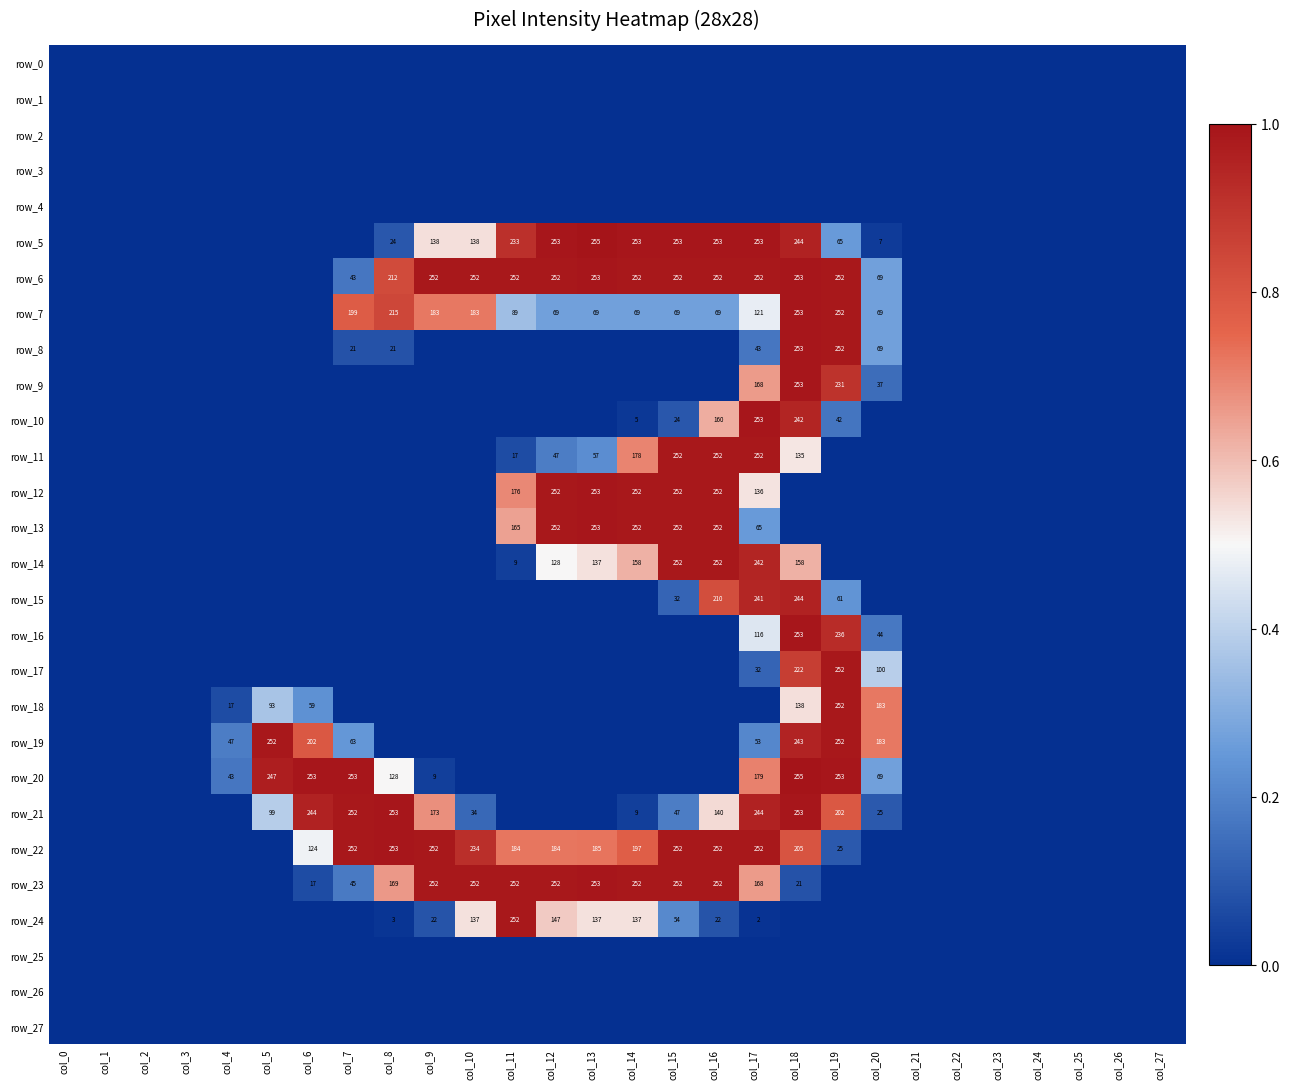

Reading left to right, extract all data points from this chart.

row_0: col_0=0	col_1=0	col_2=0	col_3=0	col_4=0	col_5=0	col_6=0	col_7=0	col_8=0	col_9=0	col_10=0	col_11=0	col_12=0	col_13=0	col_14=0	col_15=0	col_16=0	col_17=0	col_18=0	col_19=0	col_20=0	col_21=0	col_22=0	col_23=0	col_24=0	col_25=0	col_26=0	col_27=0
row_1: col_0=0	col_1=0	col_2=0	col_3=0	col_4=0	col_5=0	col_6=0	col_7=0	col_8=0	col_9=0	col_10=0	col_11=0	col_12=0	col_13=0	col_14=0	col_15=0	col_16=0	col_17=0	col_18=0	col_19=0	col_20=0	col_21=0	col_22=0	col_23=0	col_24=0	col_25=0	col_26=0	col_27=0
row_2: col_0=0	col_1=0	col_2=0	col_3=0	col_4=0	col_5=0	col_6=0	col_7=0	col_8=0	col_9=0	col_10=0	col_11=0	col_12=0	col_13=0	col_14=0	col_15=0	col_16=0	col_17=0	col_18=0	col_19=0	col_20=0	col_21=0	col_22=0	col_23=0	col_24=0	col_25=0	col_26=0	col_27=0
row_3: col_0=0	col_1=0	col_2=0	col_3=0	col_4=0	col_5=0	col_6=0	col_7=0	col_8=0	col_9=0	col_10=0	col_11=0	col_12=0	col_13=0	col_14=0	col_15=0	col_16=0	col_17=0	col_18=0	col_19=0	col_20=0	col_21=0	col_22=0	col_23=0	col_24=0	col_25=0	col_26=0	col_27=0
row_4: col_0=0	col_1=0	col_2=0	col_3=0	col_4=0	col_5=0	col_6=0	col_7=0	col_8=0	col_9=0	col_10=0	col_11=0	col_12=0	col_13=0	col_14=0	col_15=0	col_16=0	col_17=0	col_18=0	col_19=0	col_20=0	col_21=0	col_22=0	col_23=0	col_24=0	col_25=0	col_26=0	col_27=0
row_5: col_0=0	col_1=0	col_2=0	col_3=0	col_4=0	col_5=0	col_6=0	col_7=0	col_8=24	col_9=138	col_10=138	col_11=233	col_12=253	col_13=255	col_14=253	col_15=253	col_16=253	col_17=253	col_18=244	col_19=65	col_20=7	col_21=0	col_22=0	col_23=0	col_24=0	col_25=0	col_26=0	col_27=0
row_6: col_0=0	col_1=0	col_2=0	col_3=0	col_4=0	col_5=0	col_6=0	col_7=43	col_8=212	col_9=252	col_10=252	col_11=252	col_12=252	col_13=253	col_14=252	col_15=252	col_16=252	col_17=252	col_18=253	col_19=252	col_20=69	col_21=0	col_22=0	col_23=0	col_24=0	col_25=0	col_26=0	col_27=0
row_7: col_0=0	col_1=0	col_2=0	col_3=0	col_4=0	col_5=0	col_6=0	col_7=199	col_8=215	col_9=183	col_10=183	col_11=89	col_12=69	col_13=69	col_14=69	col_15=69	col_16=69	col_17=121	col_18=253	col_19=252	col_20=69	col_21=0	col_22=0	col_23=0	col_24=0	col_25=0	col_26=0	col_27=0
row_8: col_0=0	col_1=0	col_2=0	col_3=0	col_4=0	col_5=0	col_6=0	col_7=21	col_8=21	col_9=0	col_10=0	col_11=0	col_12=0	col_13=0	col_14=0	col_15=0	col_16=0	col_17=43	col_18=253	col_19=252	col_20=69	col_21=0	col_22=0	col_23=0	col_24=0	col_25=0	col_26=0	col_27=0
row_9: col_0=0	col_1=0	col_2=0	col_3=0	col_4=0	col_5=0	col_6=0	col_7=0	col_8=0	col_9=0	col_10=0	col_11=0	col_12=0	col_13=0	col_14=0	col_15=0	col_16=0	col_17=168	col_18=253	col_19=231	col_20=37	col_21=0	col_22=0	col_23=0	col_24=0	col_25=0	col_26=0	col_27=0
row_10: col_0=0	col_1=0	col_2=0	col_3=0	col_4=0	col_5=0	col_6=0	col_7=0	col_8=0	col_9=0	col_10=0	col_11=0	col_12=0	col_13=0	col_14=5	col_15=24	col_16=160	col_17=253	col_18=242	col_19=42	col_20=0	col_21=0	col_22=0	col_23=0	col_24=0	col_25=0	col_26=0	col_27=0
row_11: col_0=0	col_1=0	col_2=0	col_3=0	col_4=0	col_5=0	col_6=0	col_7=0	col_8=0	col_9=0	col_10=0	col_11=17	col_12=47	col_13=57	col_14=178	col_15=252	col_16=252	col_17=252	col_18=135	col_19=0	col_20=0	col_21=0	col_22=0	col_23=0	col_24=0	col_25=0	col_26=0	col_27=0
row_12: col_0=0	col_1=0	col_2=0	col_3=0	col_4=0	col_5=0	col_6=0	col_7=0	col_8=0	col_9=0	col_10=0	col_11=176	col_12=252	col_13=253	col_14=252	col_15=252	col_16=252	col_17=136	col_18=0	col_19=0	col_20=0	col_21=0	col_22=0	col_23=0	col_24=0	col_25=0	col_26=0	col_27=0
row_13: col_0=0	col_1=0	col_2=0	col_3=0	col_4=0	col_5=0	col_6=0	col_7=0	col_8=0	col_9=0	col_10=0	col_11=165	col_12=252	col_13=253	col_14=252	col_15=252	col_16=252	col_17=65	col_18=0	col_19=0	col_20=0	col_21=0	col_22=0	col_23=0	col_24=0	col_25=0	col_26=0	col_27=0
row_14: col_0=0	col_1=0	col_2=0	col_3=0	col_4=0	col_5=0	col_6=0	col_7=0	col_8=0	col_9=0	col_10=0	col_11=9	col_12=128	col_13=137	col_14=158	col_15=252	col_16=252	col_17=242	col_18=158	col_19=0	col_20=0	col_21=0	col_22=0	col_23=0	col_24=0	col_25=0	col_26=0	col_27=0
row_15: col_0=0	col_1=0	col_2=0	col_3=0	col_4=0	col_5=0	col_6=0	col_7=0	col_8=0	col_9=0	col_10=0	col_11=0	col_12=0	col_13=0	col_14=0	col_15=32	col_16=210	col_17=241	col_18=244	col_19=61	col_20=0	col_21=0	col_22=0	col_23=0	col_24=0	col_25=0	col_26=0	col_27=0
row_16: col_0=0	col_1=0	col_2=0	col_3=0	col_4=0	col_5=0	col_6=0	col_7=0	col_8=0	col_9=0	col_10=0	col_11=0	col_12=0	col_13=0	col_14=0	col_15=0	col_16=0	col_17=116	col_18=253	col_19=236	col_20=44	col_21=0	col_22=0	col_23=0	col_24=0	col_25=0	col_26=0	col_27=0
row_17: col_0=0	col_1=0	col_2=0	col_3=0	col_4=0	col_5=0	col_6=0	col_7=0	col_8=0	col_9=0	col_10=0	col_11=0	col_12=0	col_13=0	col_14=0	col_15=0	col_16=0	col_17=32	col_18=222	col_19=252	col_20=100	col_21=0	col_22=0	col_23=0	col_24=0	col_25=0	col_26=0	col_27=0
row_18: col_0=0	col_1=0	col_2=0	col_3=0	col_4=17	col_5=93	col_6=59	col_7=0	col_8=0	col_9=0	col_10=0	col_11=0	col_12=0	col_13=0	col_14=0	col_15=0	col_16=0	col_17=0	col_18=138	col_19=252	col_20=183	col_21=0	col_22=0	col_23=0	col_24=0	col_25=0	col_26=0	col_27=0
row_19: col_0=0	col_1=0	col_2=0	col_3=0	col_4=47	col_5=252	col_6=202	col_7=63	col_8=0	col_9=0	col_10=0	col_11=0	col_12=0	col_13=0	col_14=0	col_15=0	col_16=0	col_17=53	col_18=243	col_19=252	col_20=183	col_21=0	col_22=0	col_23=0	col_24=0	col_25=0	col_26=0	col_27=0
row_20: col_0=0	col_1=0	col_2=0	col_3=0	col_4=43	col_5=247	col_6=253	col_7=253	col_8=128	col_9=9	col_10=0	col_11=0	col_12=0	col_13=0	col_14=0	col_15=0	col_16=0	col_17=179	col_18=255	col_19=253	col_20=69	col_21=0	col_22=0	col_23=0	col_24=0	col_25=0	col_26=0	col_27=0
row_21: col_0=0	col_1=0	col_2=0	col_3=0	col_4=0	col_5=99	col_6=244	col_7=252	col_8=253	col_9=173	col_10=34	col_11=0	col_12=0	col_13=0	col_14=9	col_15=47	col_16=140	col_17=244	col_18=253	col_19=202	col_20=25	col_21=0	col_22=0	col_23=0	col_24=0	col_25=0	col_26=0	col_27=0
row_22: col_0=0	col_1=0	col_2=0	col_3=0	col_4=0	col_5=0	col_6=124	col_7=252	col_8=253	col_9=252	col_10=234	col_11=184	col_12=184	col_13=185	col_14=197	col_15=252	col_16=252	col_17=252	col_18=205	col_19=25	col_20=0	col_21=0	col_22=0	col_23=0	col_24=0	col_25=0	col_26=0	col_27=0
row_23: col_0=0	col_1=0	col_2=0	col_3=0	col_4=0	col_5=0	col_6=17	col_7=45	col_8=169	col_9=252	col_10=252	col_11=252	col_12=252	col_13=253	col_14=252	col_15=252	col_16=252	col_17=168	col_18=21	col_19=0	col_20=0	col_21=0	col_22=0	col_23=0	col_24=0	col_25=0	col_26=0	col_27=0
row_24: col_0=0	col_1=0	col_2=0	col_3=0	col_4=0	col_5=0	col_6=0	col_7=0	col_8=3	col_9=22	col_10=137	col_11=252	col_12=147	col_13=137	col_14=137	col_15=54	col_16=22	col_17=2	col_18=0	col_19=0	col_20=0	col_21=0	col_22=0	col_23=0	col_24=0	col_25=0	col_26=0	col_27=0
row_25: col_0=0	col_1=0	col_2=0	col_3=0	col_4=0	col_5=0	col_6=0	col_7=0	col_8=0	col_9=0	col_10=0	col_11=0	col_12=0	col_13=0	col_14=0	col_15=0	col_16=0	col_17=0	col_18=0	col_19=0	col_20=0	col_21=0	col_22=0	col_23=0	col_24=0	col_25=0	col_26=0	col_27=0
row_26: col_0=0	col_1=0	col_2=0	col_3=0	col_4=0	col_5=0	col_6=0	col_7=0	col_8=0	col_9=0	col_10=0	col_11=0	col_12=0	col_13=0	col_14=0	col_15=0	col_16=0	col_17=0	col_18=0	col_19=0	col_20=0	col_21=0	col_22=0	col_23=0	col_24=0	col_25=0	col_26=0	col_27=0
row_27: col_0=0	col_1=0	col_2=0	col_3=0	col_4=0	col_5=0	col_6=0	col_7=0	col_8=0	col_9=0	col_10=0	col_11=0	col_12=0	col_13=0	col_14=0	col_15=0	col_16=0	col_17=0	col_18=0	col_19=0	col_20=0	col_21=0	col_22=0	col_23=0	col_24=0	col_25=0	col_26=0	col_27=0